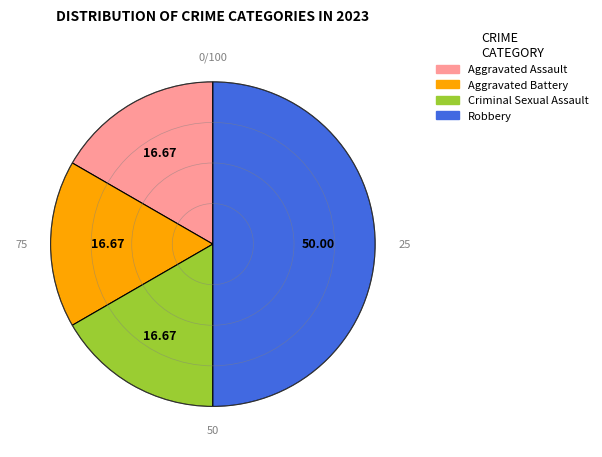

Which category has the biggest portion of the pie?

Robbery